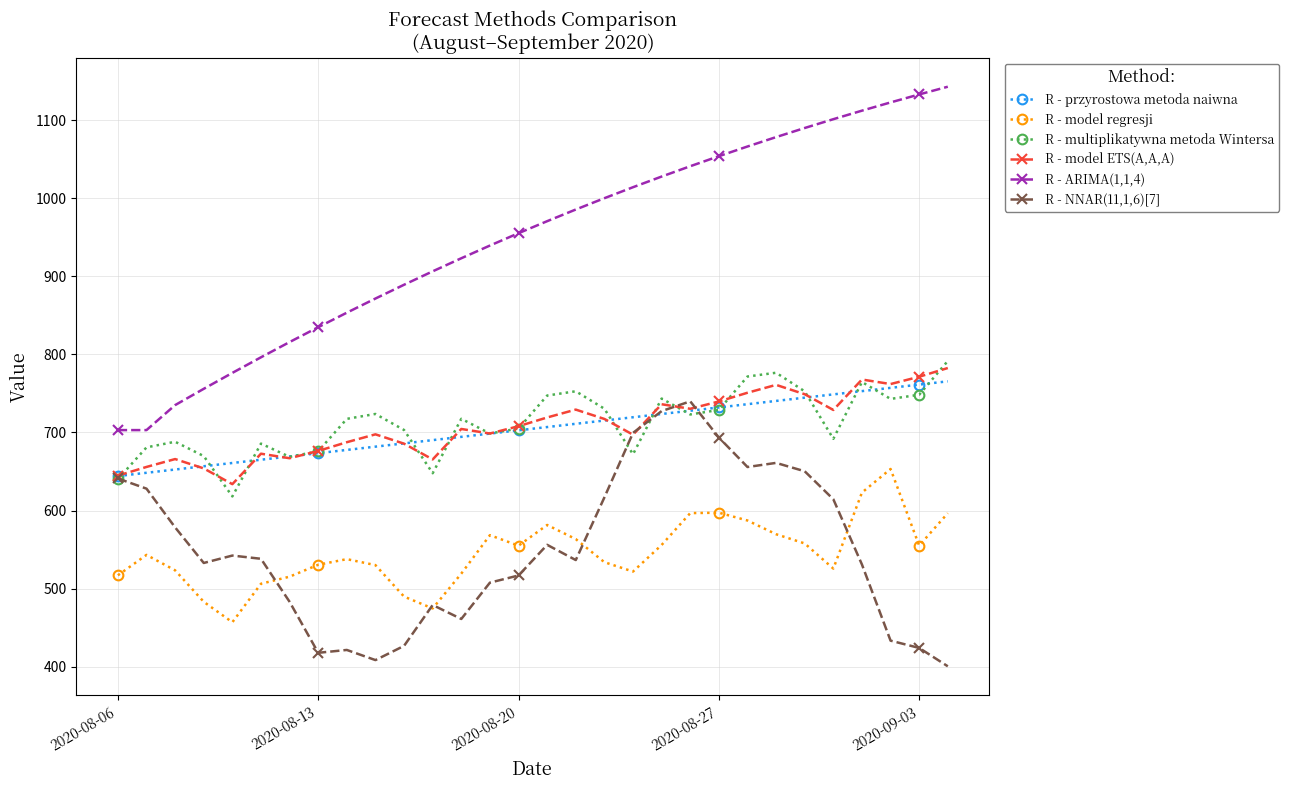

True or false: R - model ETS(A,A,A) and R - ARIMA(1,1,4) cross at least once.

False